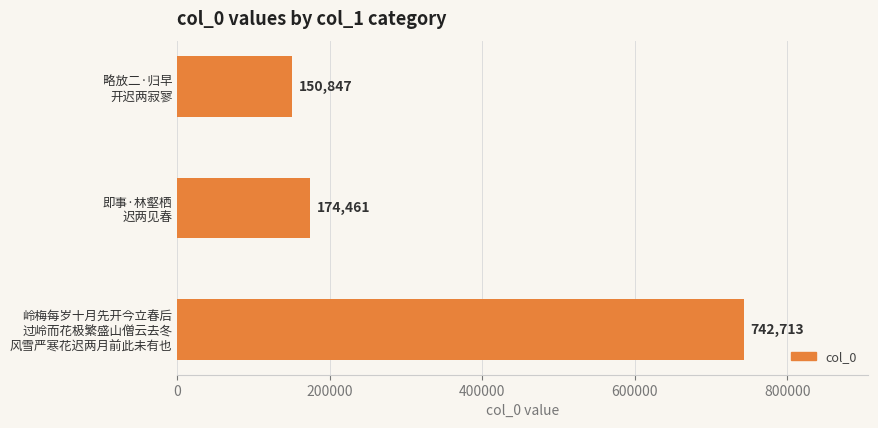

List the labels in order of value, largest first.

岭梅每岁十月先开今立春后
过岭而花极繁盛山僧云去冬
风雪严寒花迟两月前此未有也, 即事·林壑栖
迟两见春, 略放二·归早
开迟两寂寥